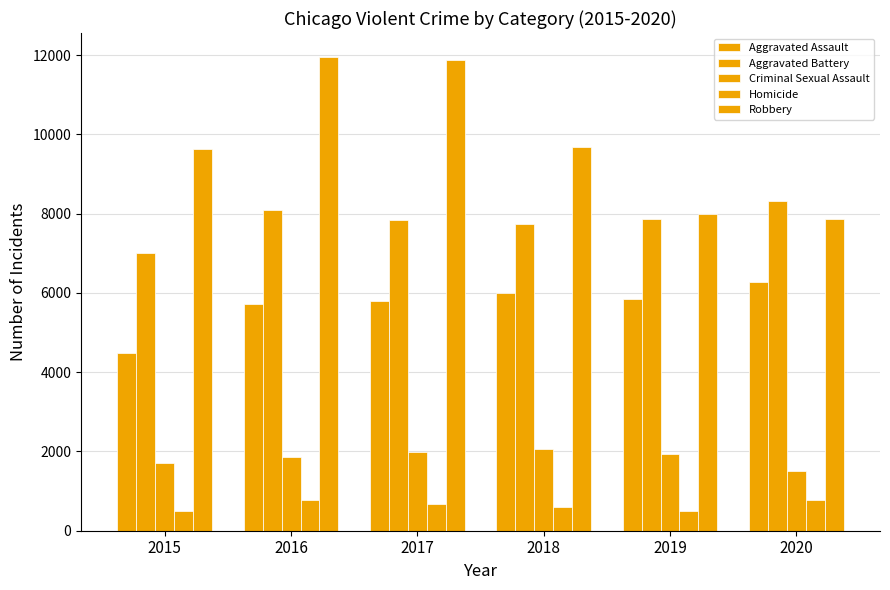

Reading left to right, extract all data points from this chart.

Aggravated Assault: 2015=4480	2016=5713	2017=5793	2018=6002	2019=5841	2020=6265
Aggravated Battery: 2015=7018	2016=8085	2017=7845	2018=7734	2019=7858	2020=8320
Criminal Sexual Assault: 2015=1710	2016=1867	2017=1993	2018=2051	2019=1928	2020=1502
Homicide: 2015=496	2016=786	2017=672	2018=588	2019=499	2020=787
Robbery: 2015=9638	2016=11960	2017=11881	2018=9681	2019=7995	2020=7855